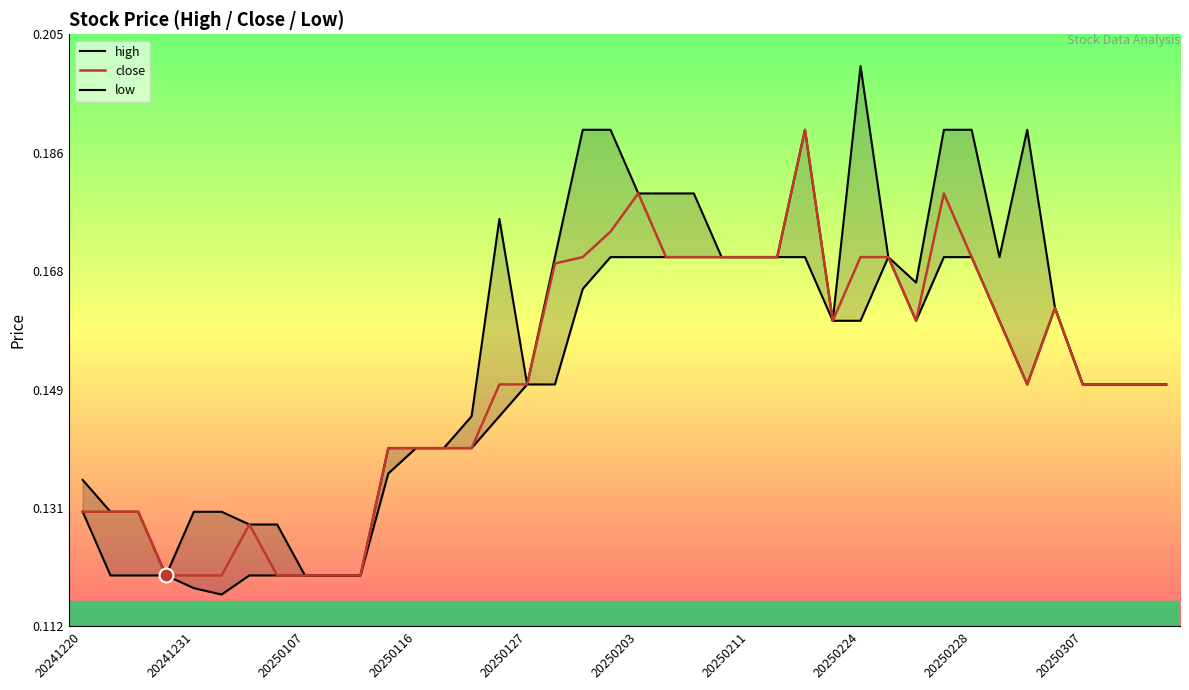

Which has a higher value, 28 or 27?

28